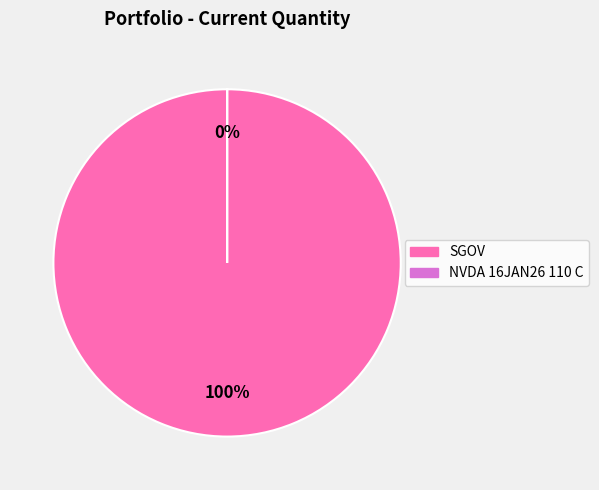

Which category has the smallest portion of the pie?

NVDA 16JAN26 110 C